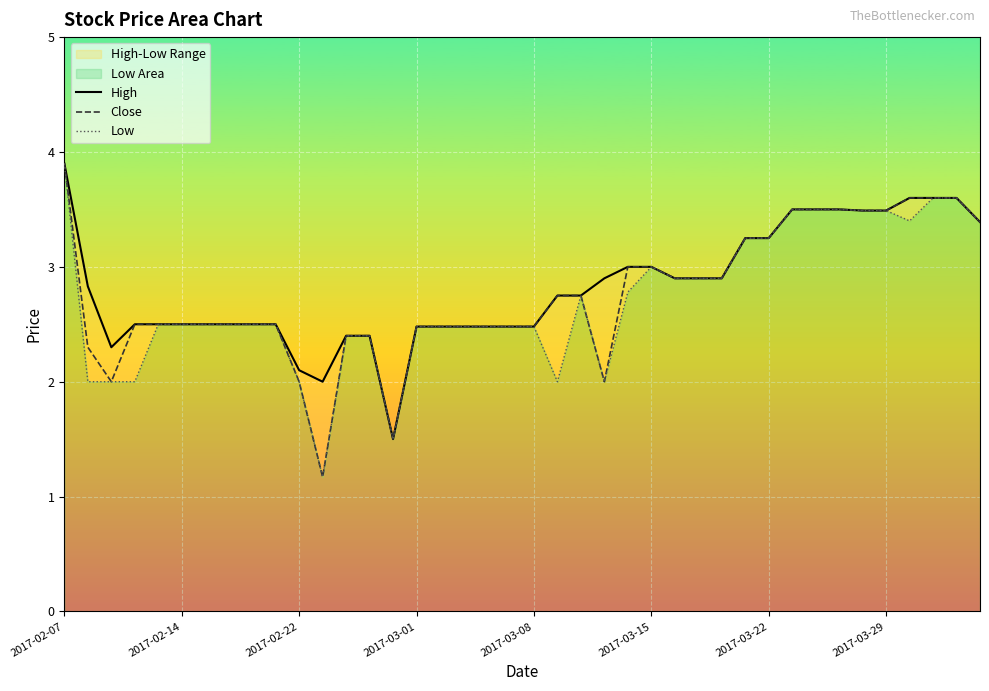

What is the minimum value for Low?

1.2